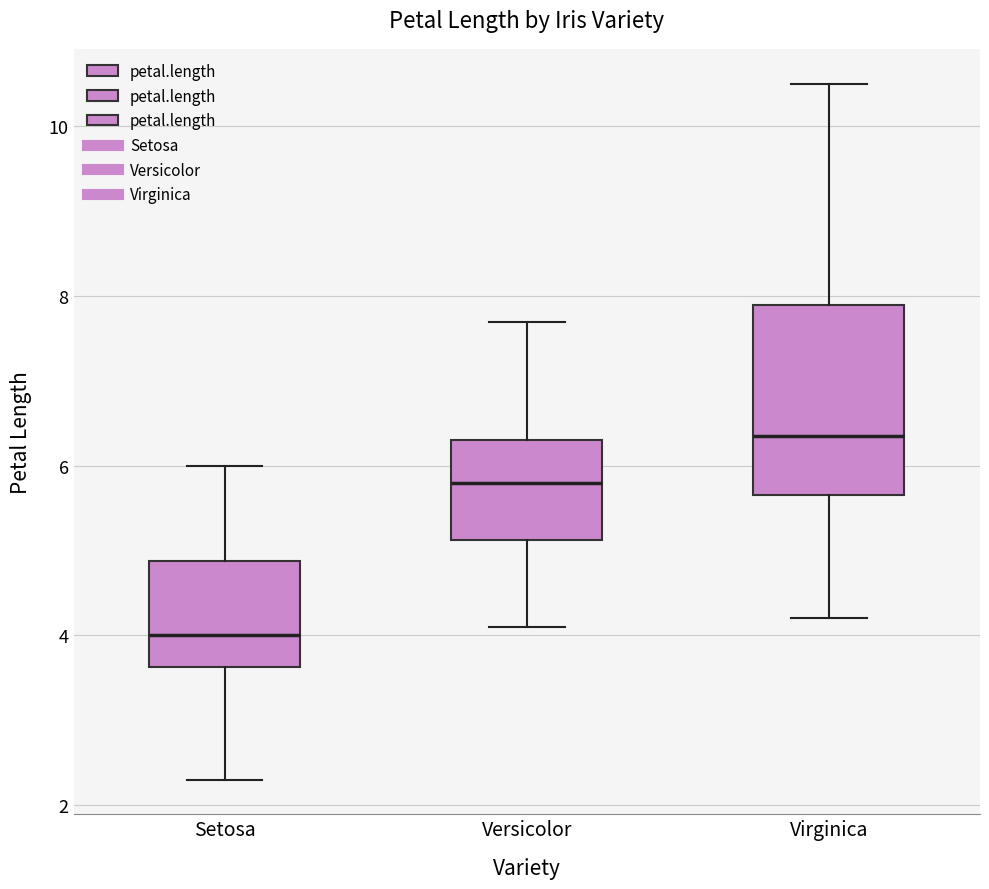

Where is the lower edge of the box for Versicolor on the y-axis? The values are not printed on the chart, so give them approximately, as read against the axis.

5.2